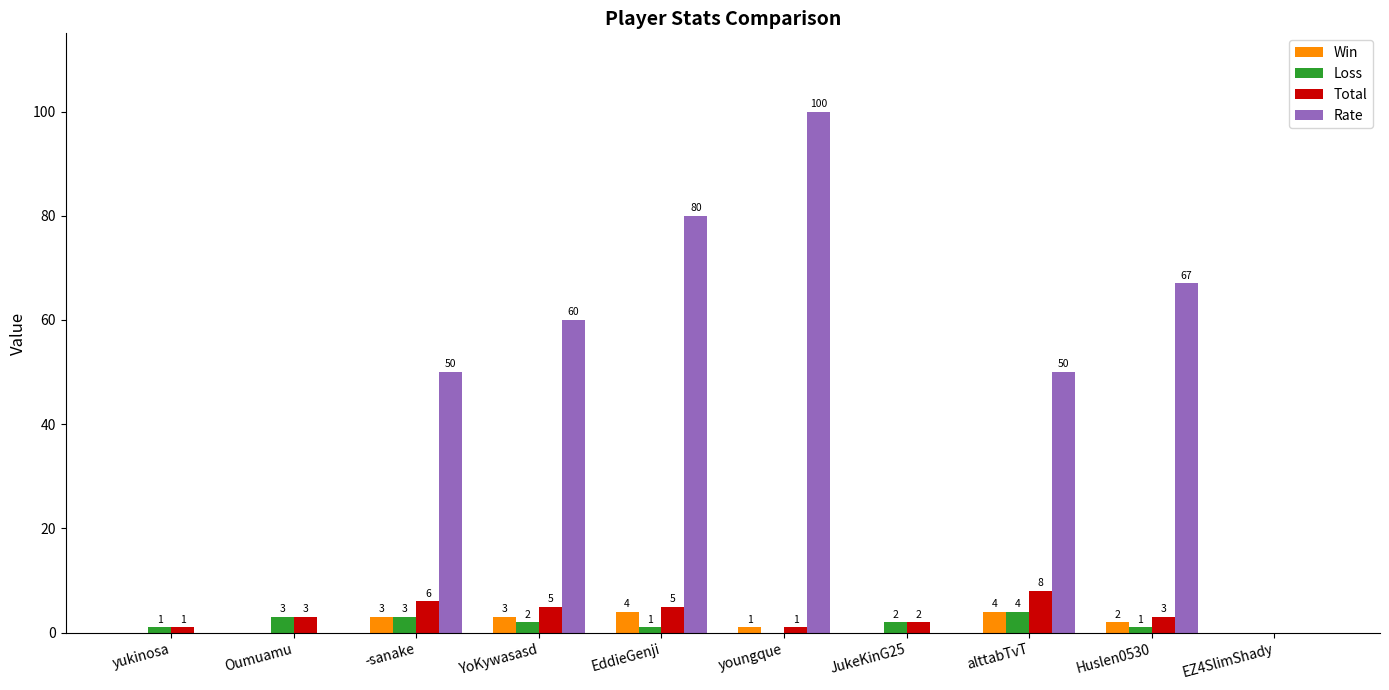

Count the Loss values in the range 1 to 3.

7